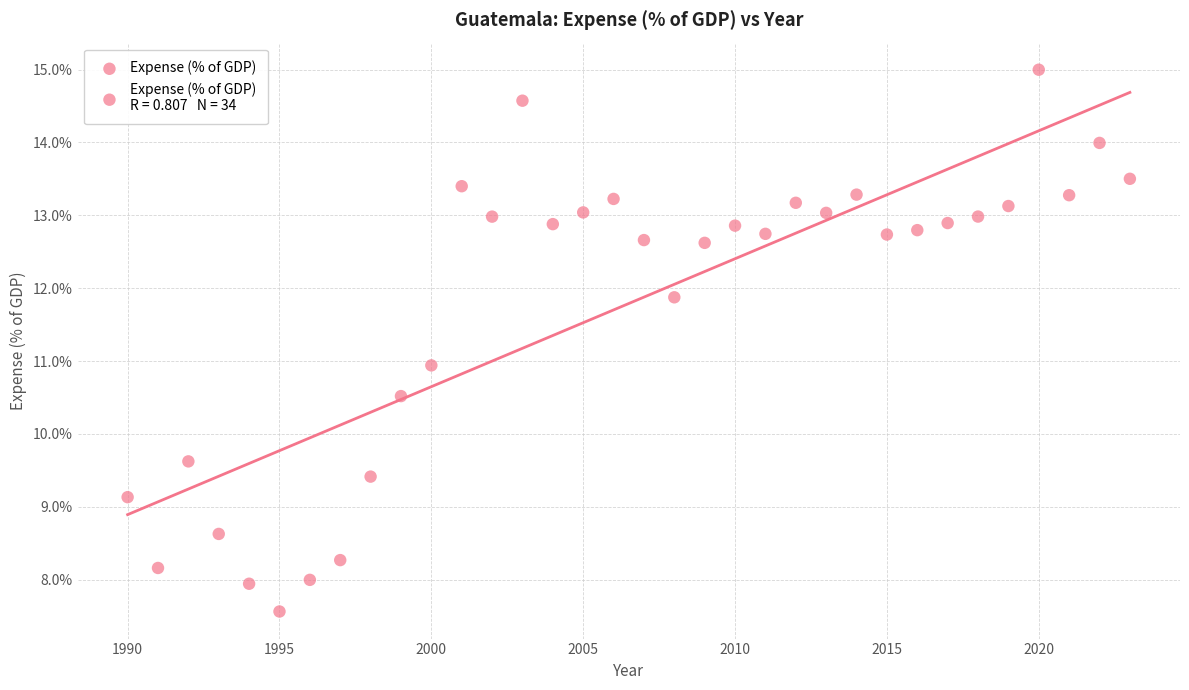

What is the range of X values (max minus min)?

33.0